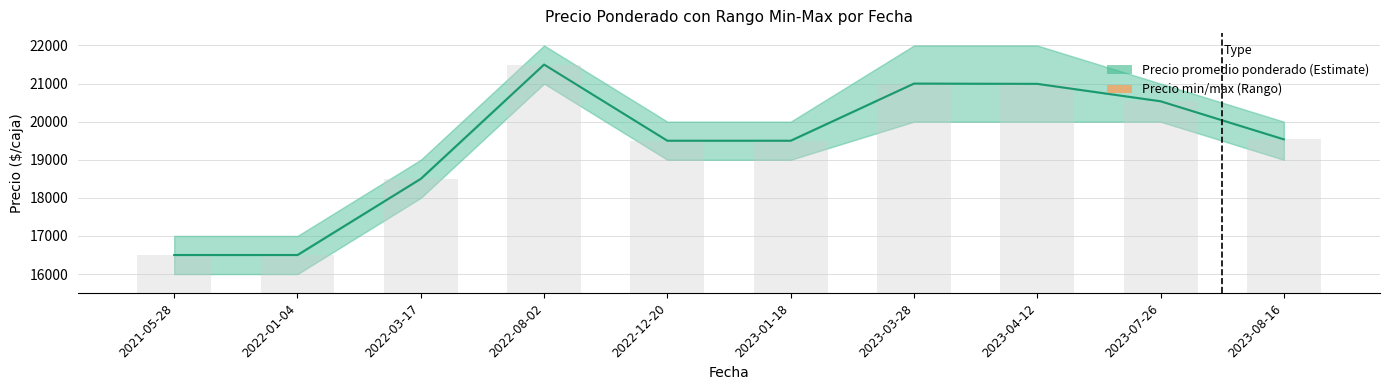

Which label corresponds to the largest value in the chart?

2022-08-02